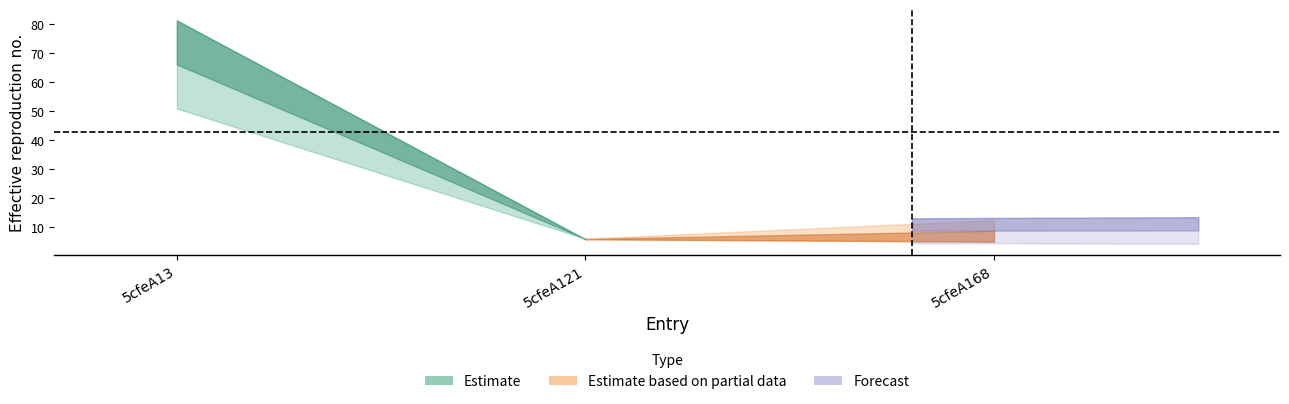

Reading left to right, what are all the values shown in this chart?

col_6: 81.4	5.8	5.0
col_7: 51.0	6.1	12.5